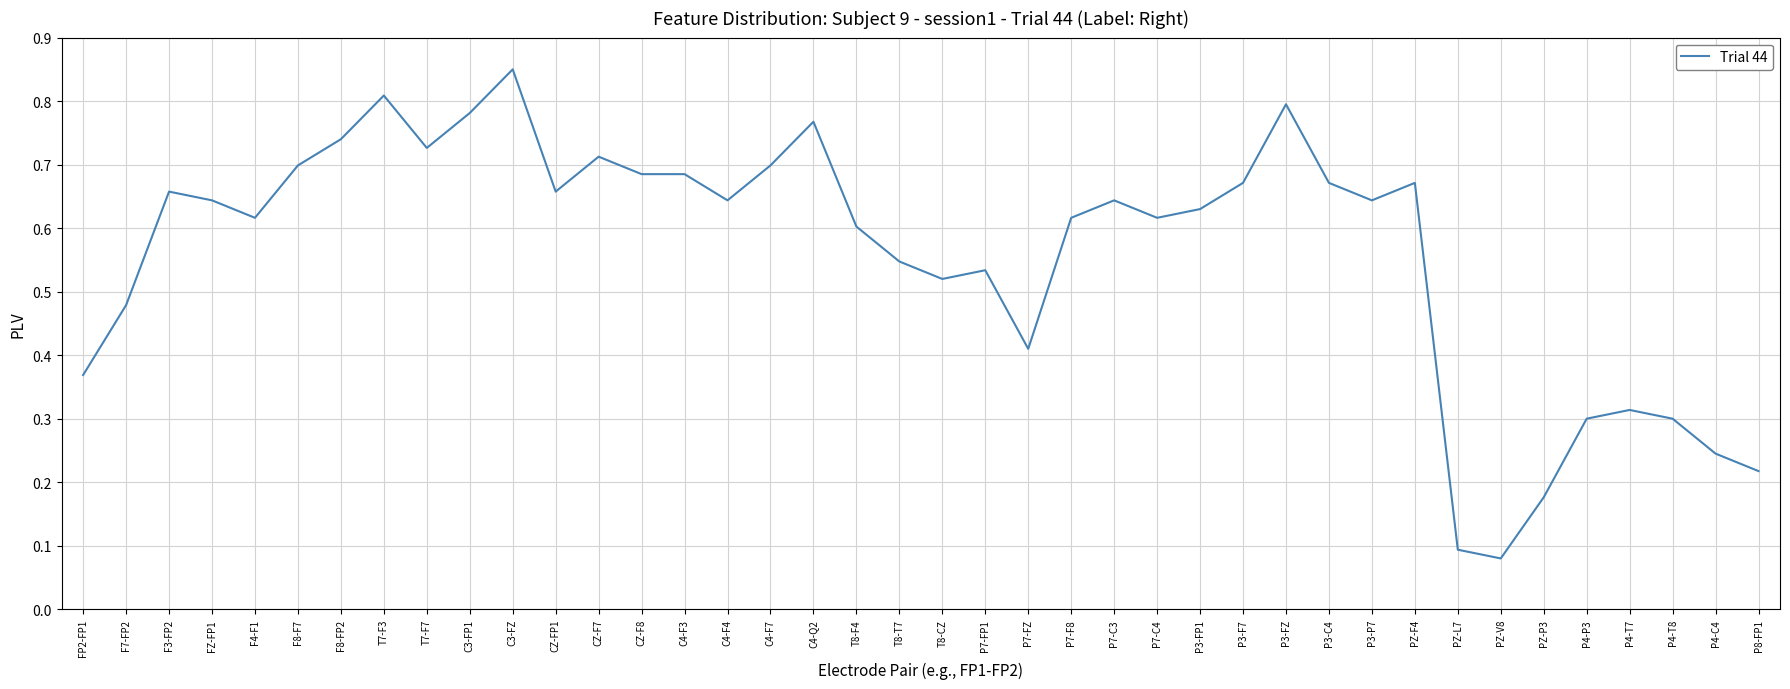

At which category does the chart reach its peak across all series?

C3-FZ